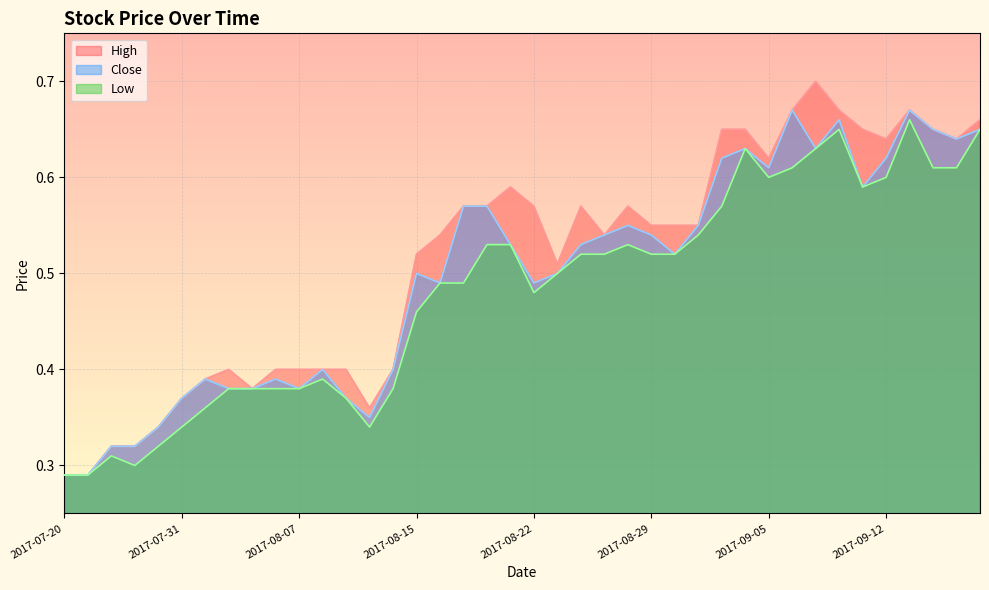

What is the difference between the highest and lowest values at 2017-08-16?

0.1